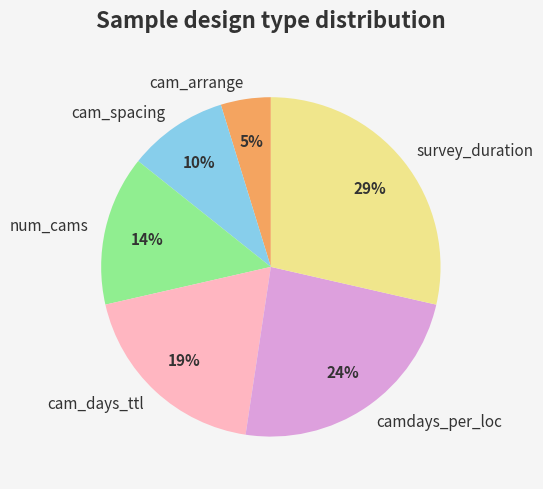

To the nearest percent, what is the average slice percentage?

17%